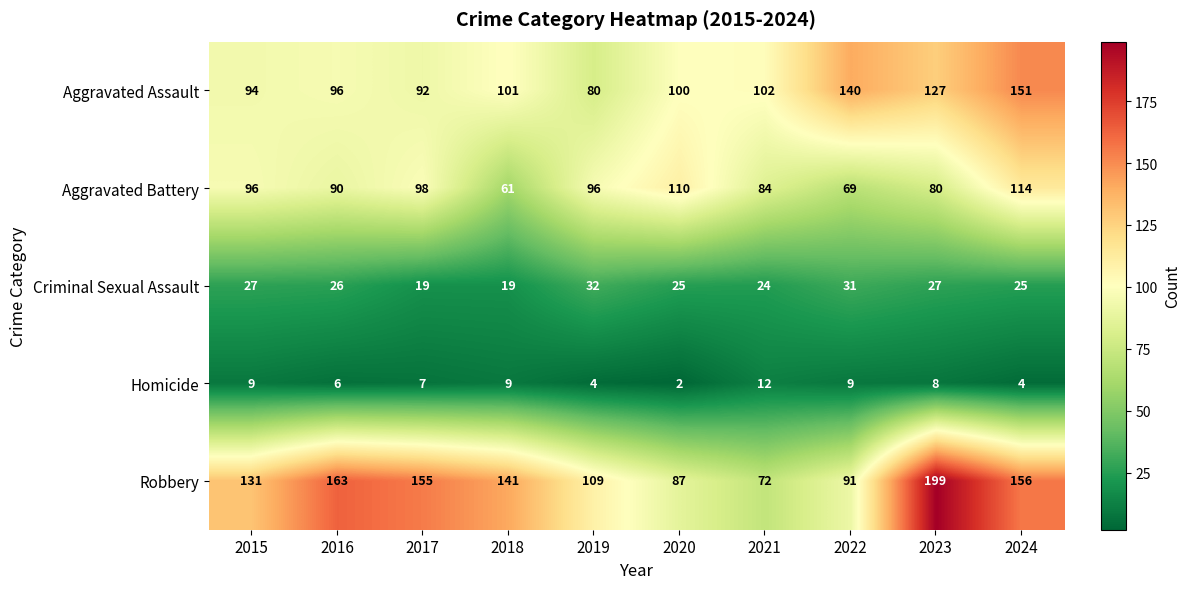

What is the difference between the maximum and minimum values in the Aggravated Battery series?

53